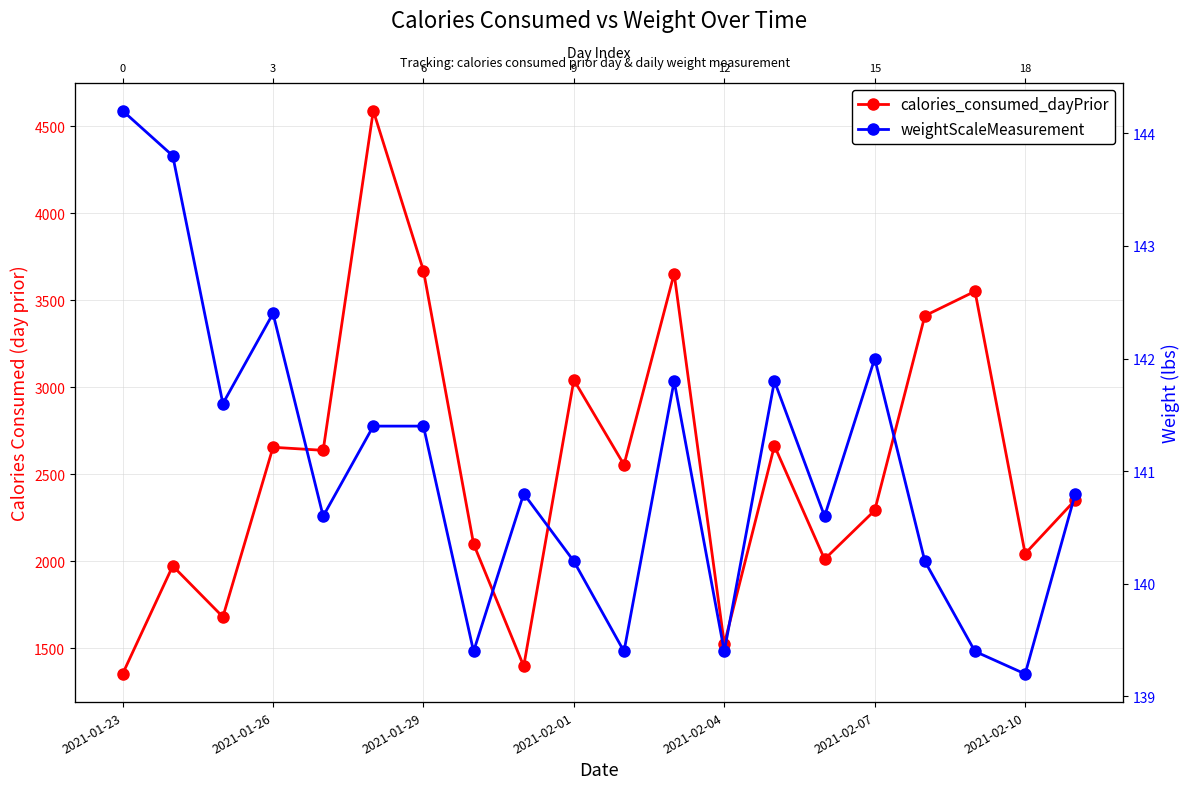

What is the maximum value shown in the chart?

4589.0